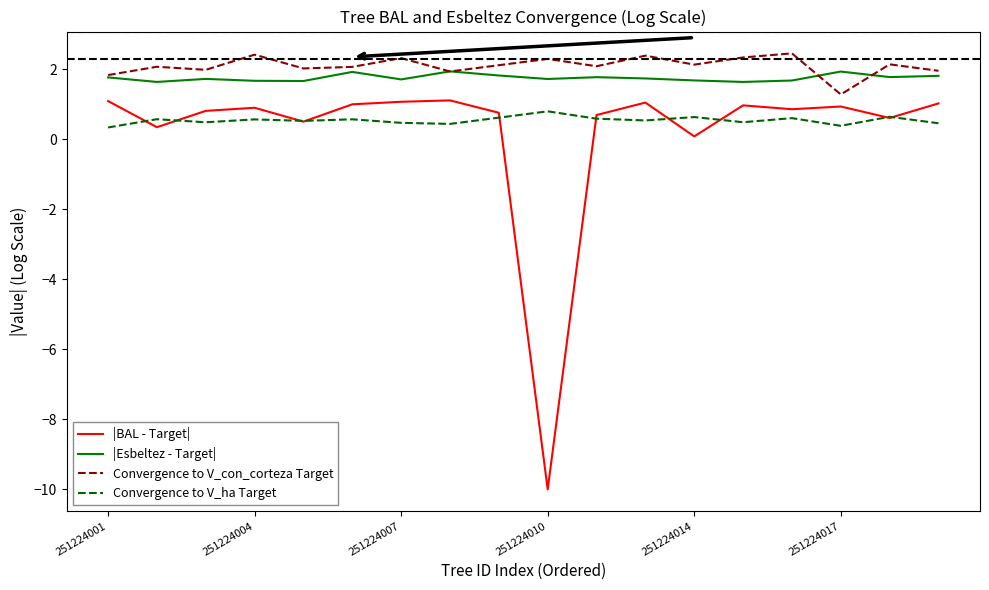

In |BAL - Target|, how many points are higher than both neighbors (excluding endpoints)?

5